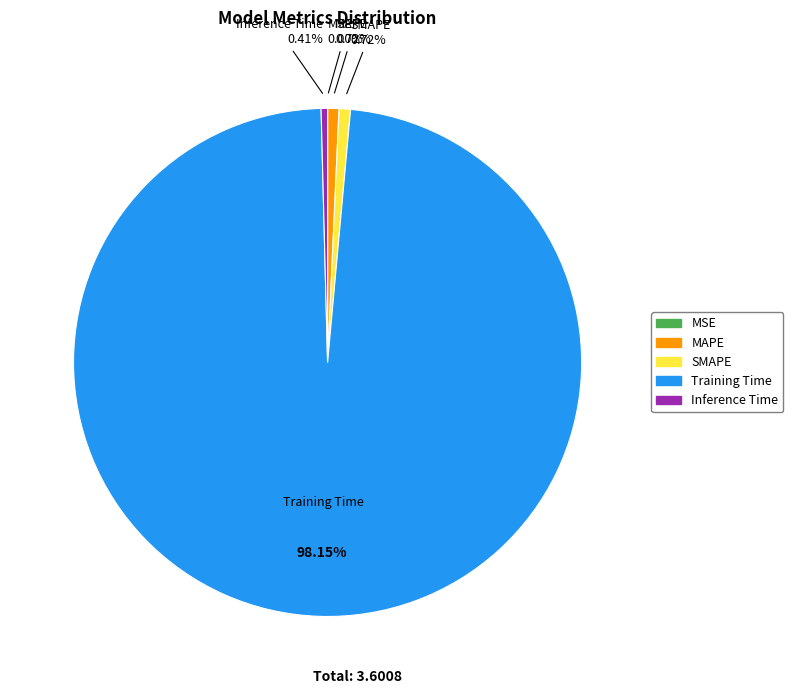

How much of the chart is everything except Inference Time?

99.6%